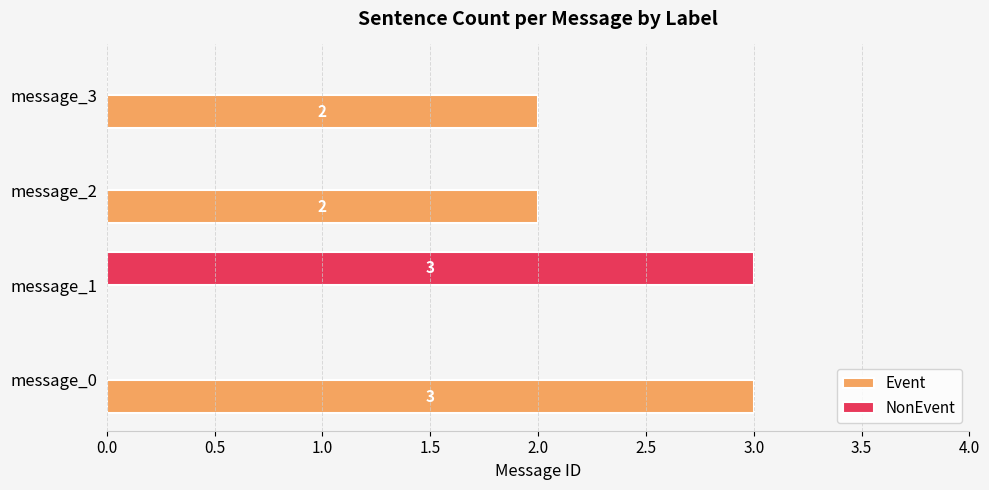

What is the sum of the Event values at message_2 and message_0?

5